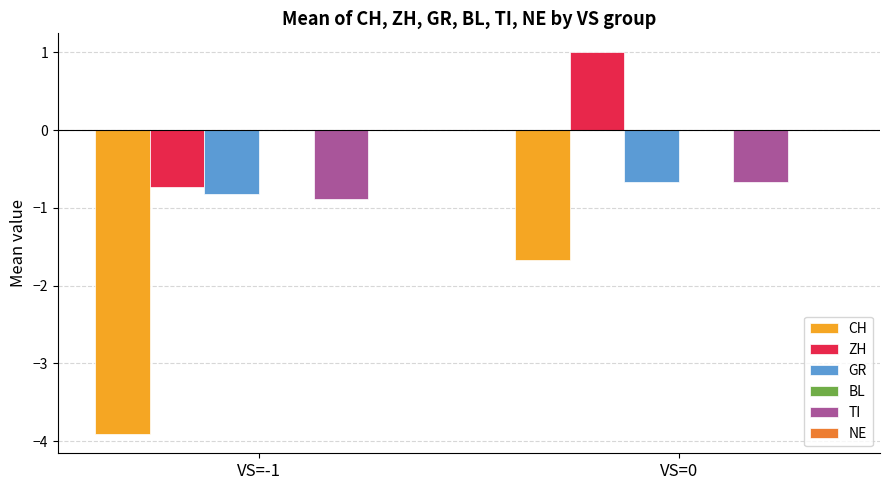

What is the smallest value displayed?

-3.9